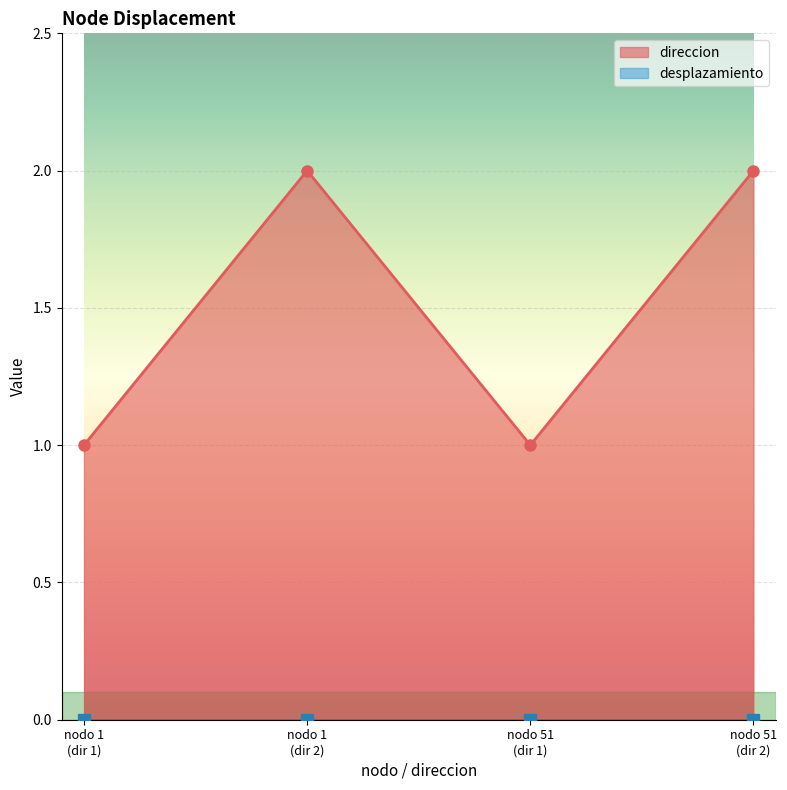

How many values are between 1 and 2?

4